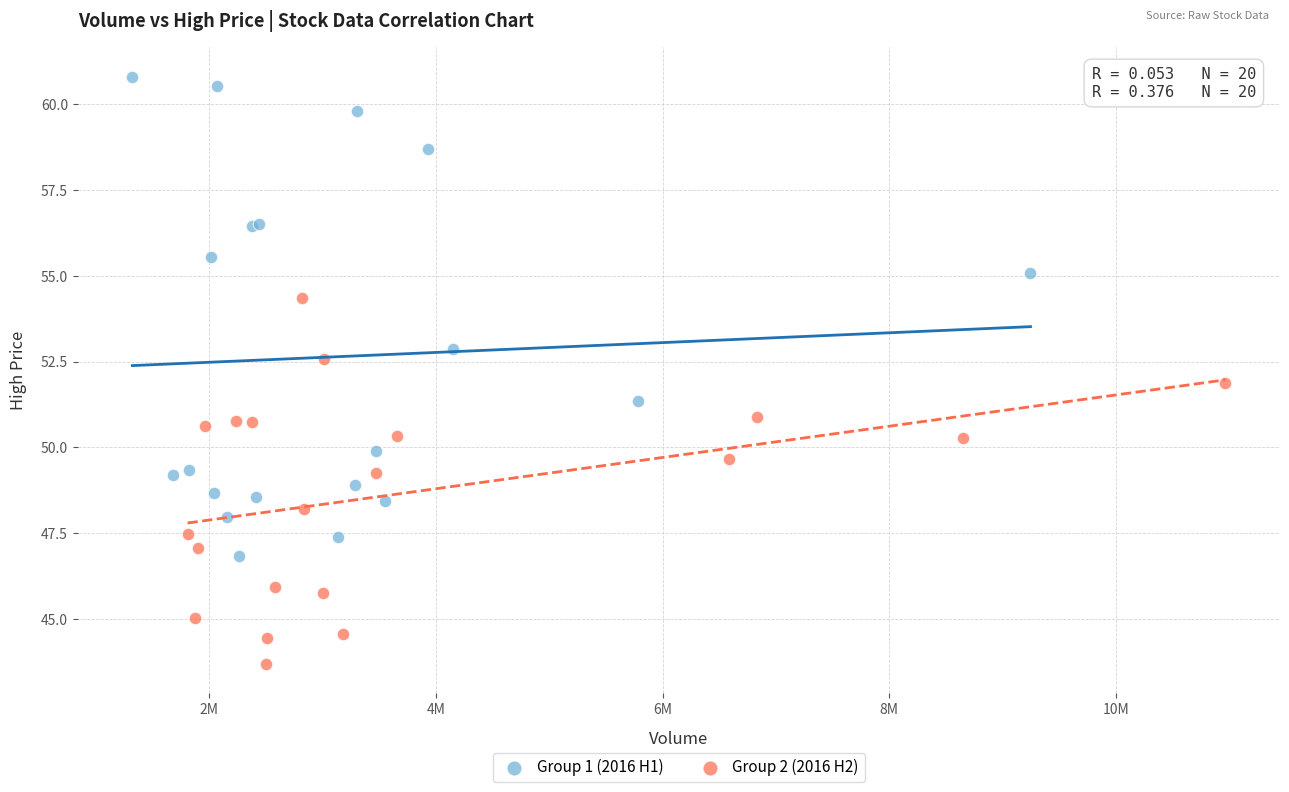

What are all the series names shown in the legend?

Group 1 (2016 H1), Group 2 (2016 H2)